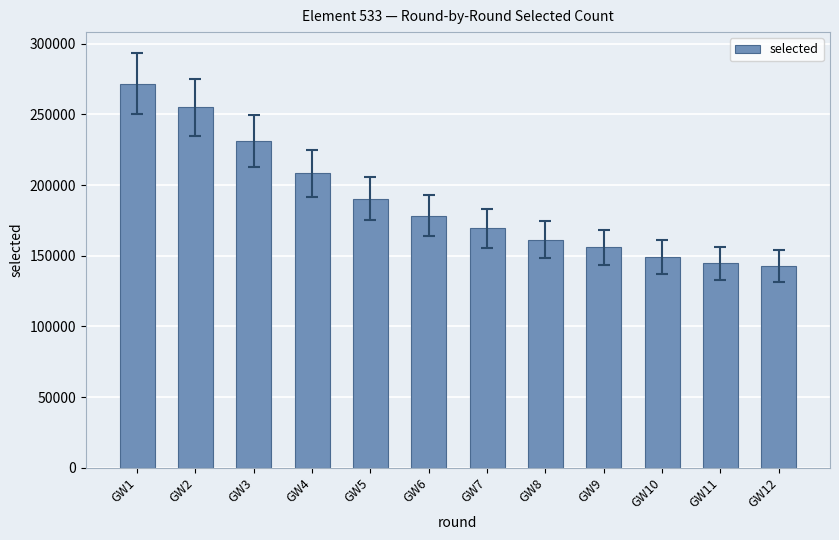

What is the average value?

188229